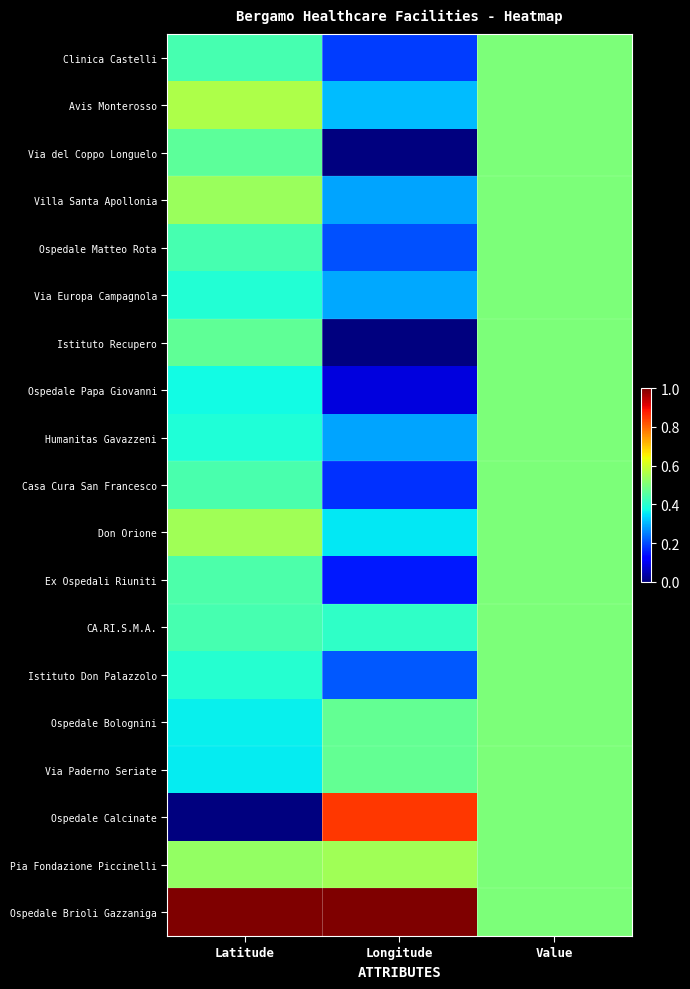

Which series changed the most between Latitude and Longitude?

Ospedale Calcinate